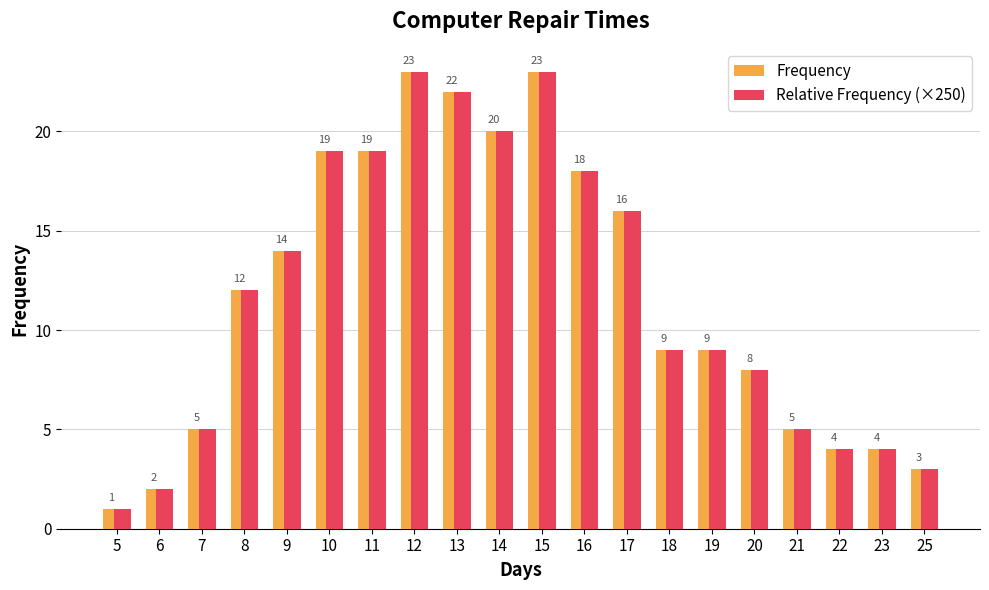

What is the difference between the Frequency values at 10 and 21?

14